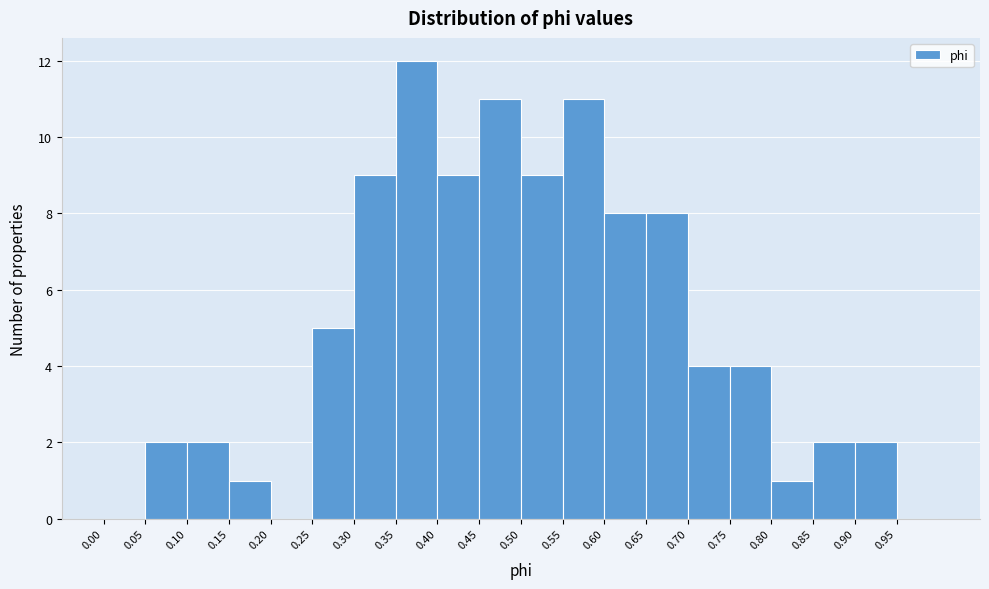

Reading left to right, transcribe this chart: for each bar, give the range it covers on the x-axis and its height. The values are not printed on the chart, so give them approximately, as read against the axis.

0.00 to 0.05: 0
0.05 to 0.10: 2
0.10 to 0.15: 2
0.15 to 0.20: 1
0.20 to 0.25: 0
0.25 to 0.30: 5
0.30 to 0.35: 9
0.35 to 0.40: 12
0.40 to 0.45: 9
0.45 to 0.50: 11
0.50 to 0.55: 9
0.55 to 0.60: 11
0.60 to 0.65: 8
0.65 to 0.70: 8
0.70 to 0.75: 4
0.75 to 0.80: 4
0.80 to 0.85: 1
0.85 to 0.90: 2
0.90 to 0.95: 2
0.95 to 1.00: 0